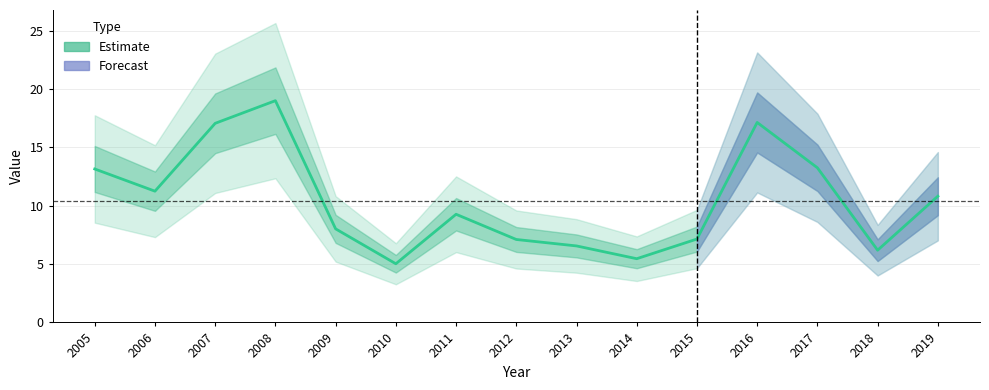

What is the minimum value shown in the chart?

5.0